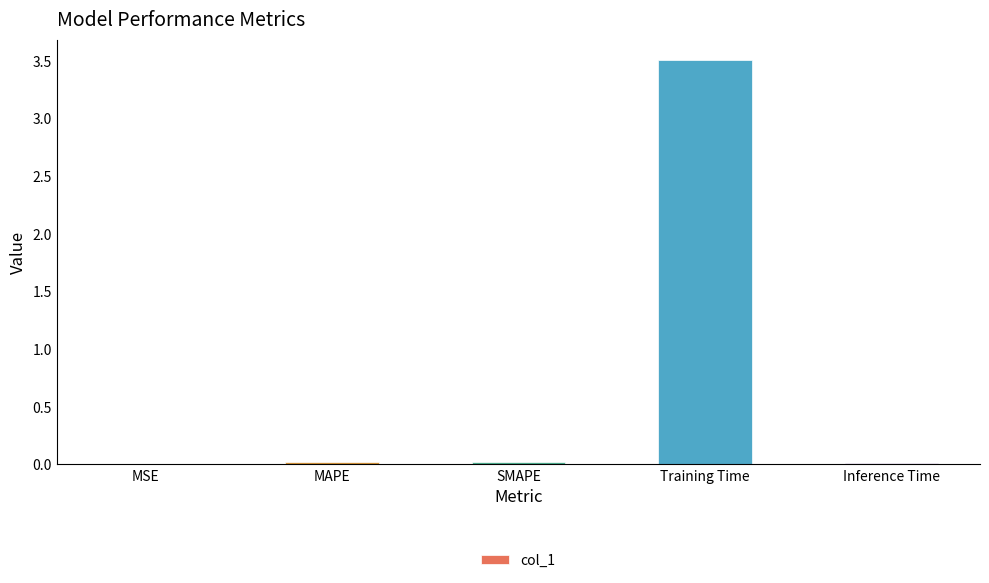

What is the maximum value shown in the chart?

3.5